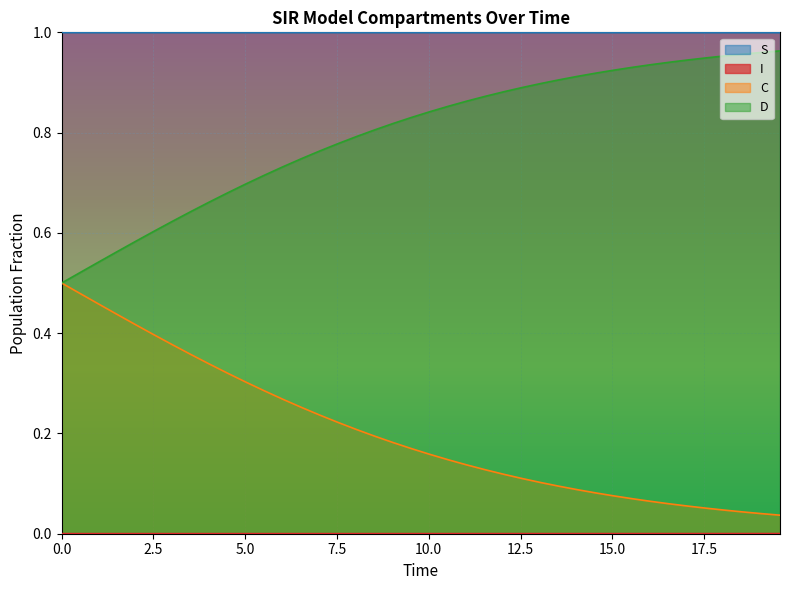

How many lines are shown in the chart?

4